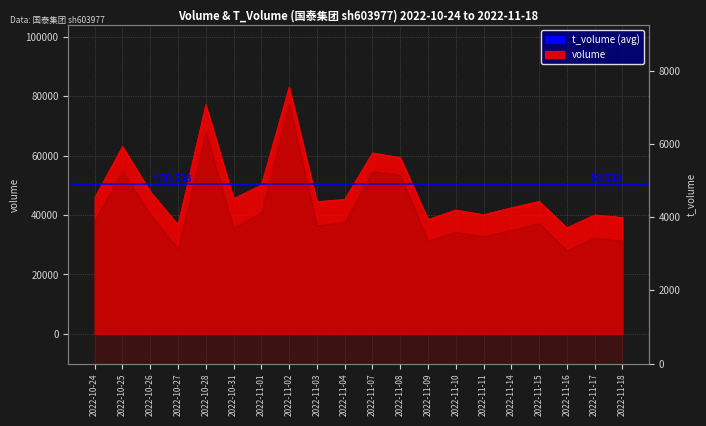

Where is the first local maximum?

2022-10-25